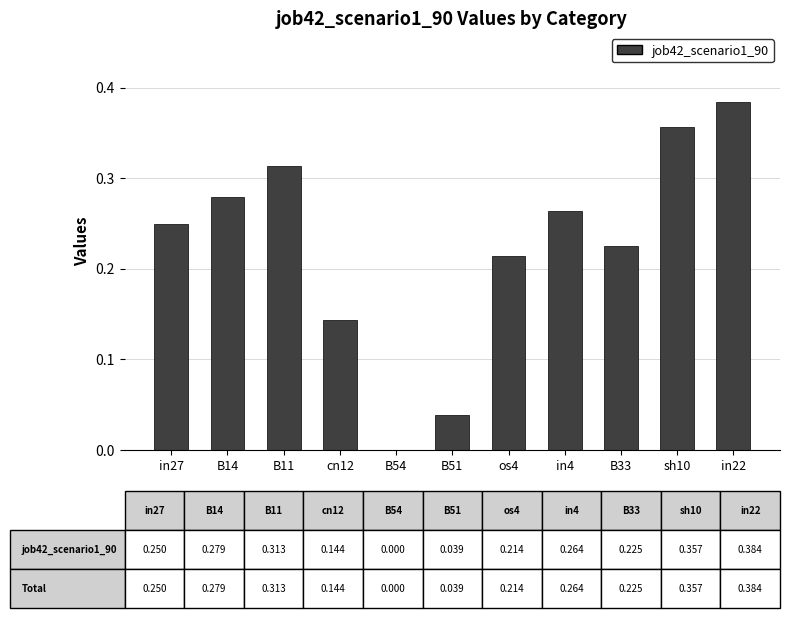

Are the bars horizontal?

No